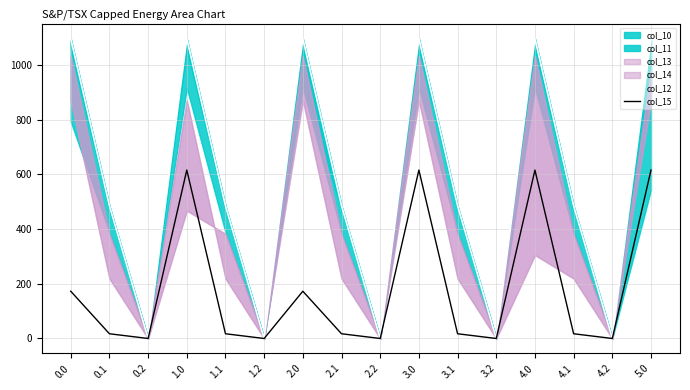

Reading left to right, what are all the values shown in this chart?

col_12: 0.0=1096.7	0.1=485.4	0.2=0.0	1.0=1096.7	1.1=485.4	1.2=0.0	2.0=1096.7	2.1=485.4	2.2=0.0	3.0=1096.7	3.1=485.4	3.2=0.0	4.0=1096.7	4.1=485.4	4.2=0.0	5.0=1096.7
col_15: 0.0=172.8	0.1=17.3	0.2=0.0	1.0=615.9	1.1=17.3	1.2=0.0	2.0=172.8	2.1=17.3	2.2=0.0	3.0=615.9	3.1=17.3	3.2=0.0	4.0=615.9	4.1=17.3	4.2=0.0	5.0=615.9